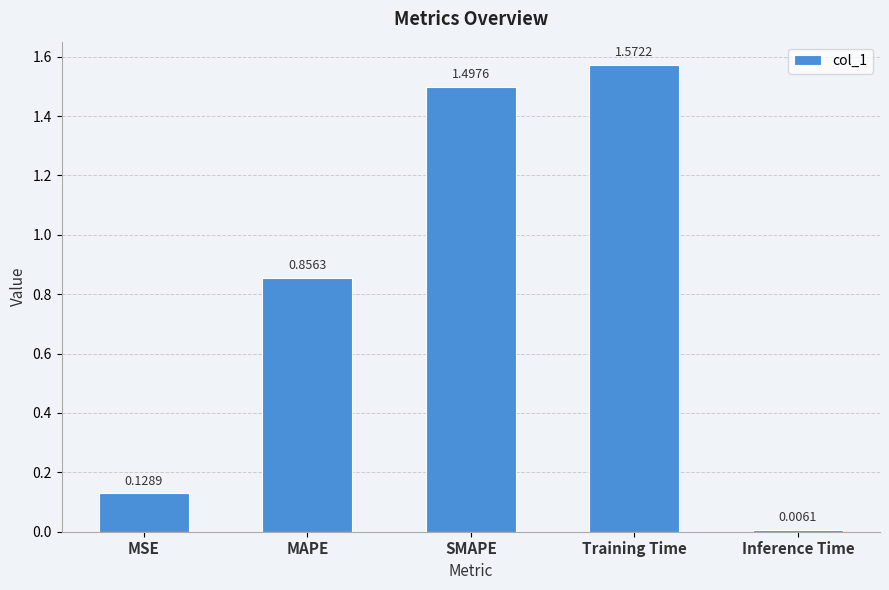

Does the chart contain any negative values?

No